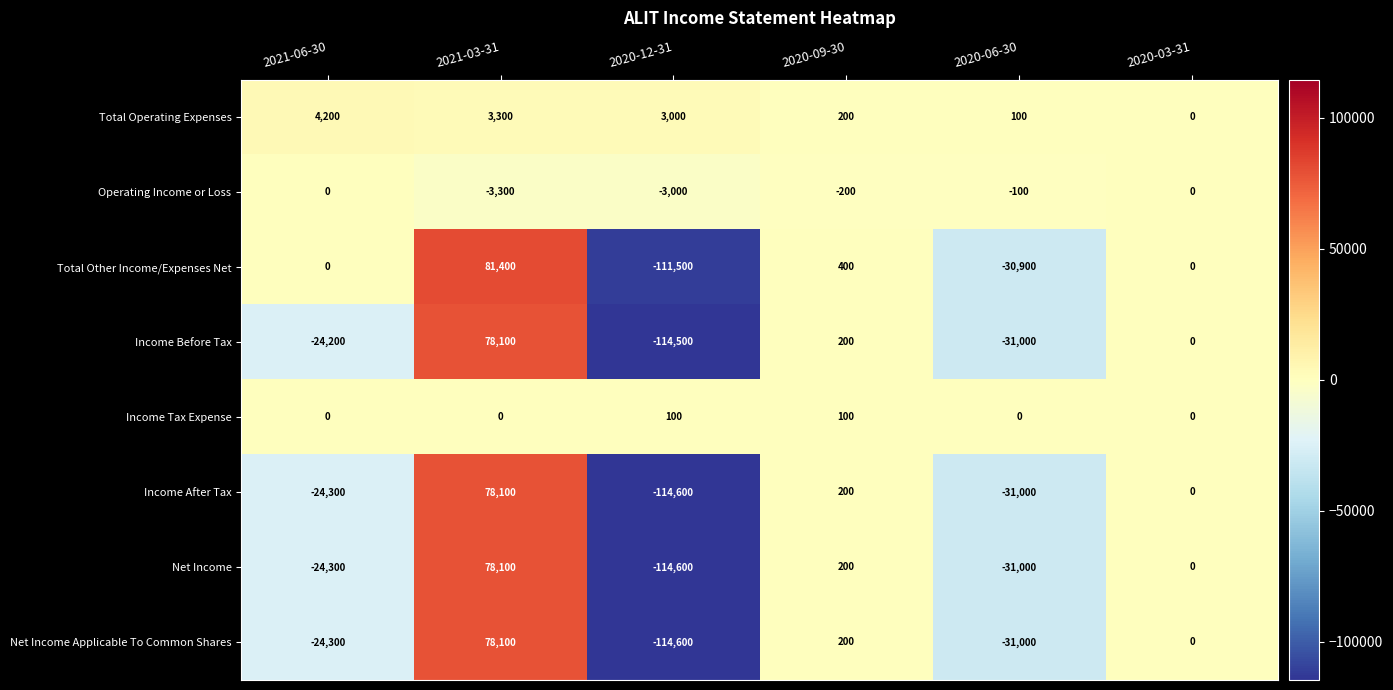

How many distinct data groups are displayed?

8